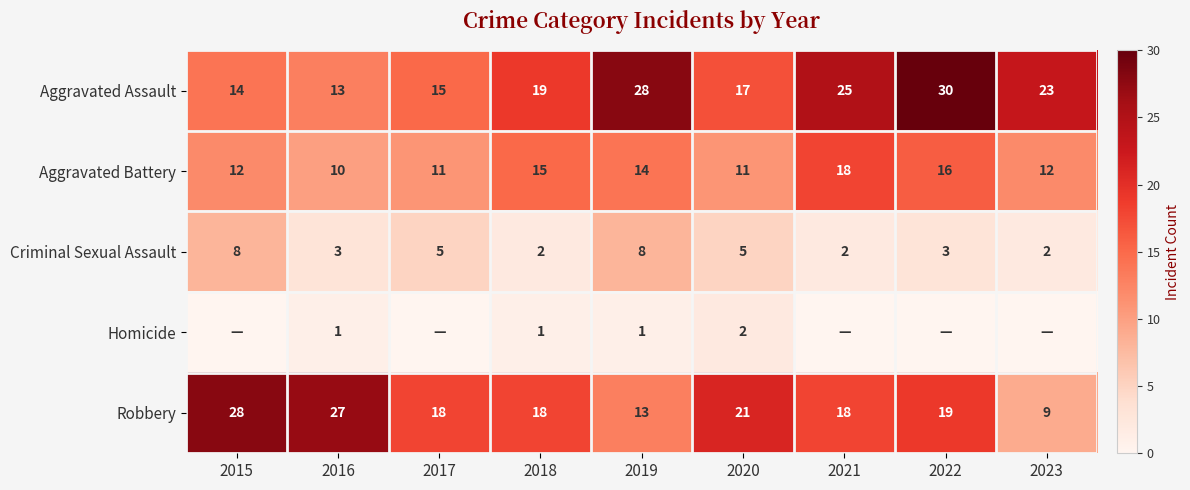

Count the Aggravated Battery values in the range 11 to 15.

6